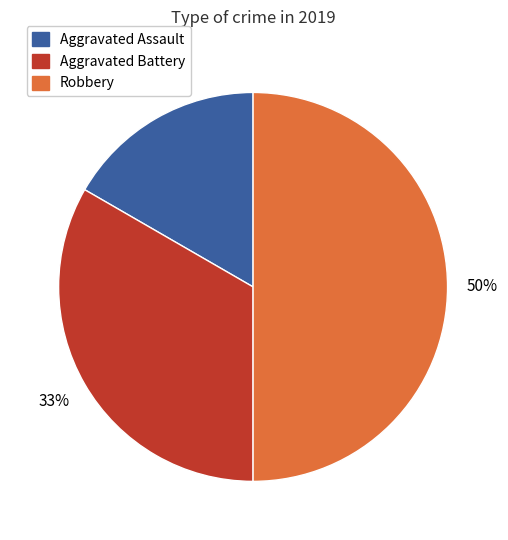

Which has a higher value, Aggravated Assault or Aggravated Battery?

Aggravated Battery